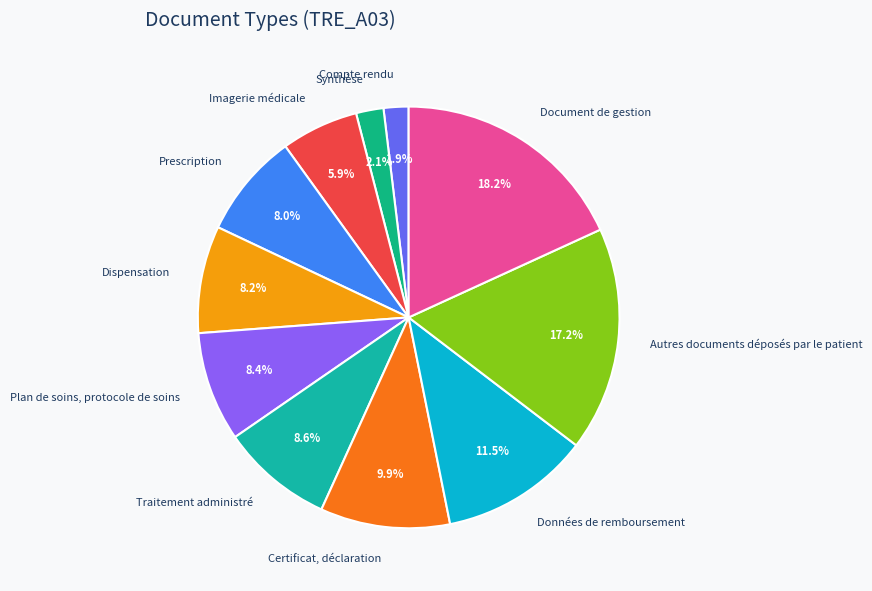

Is there any slice that represents more than half of the pie?

No